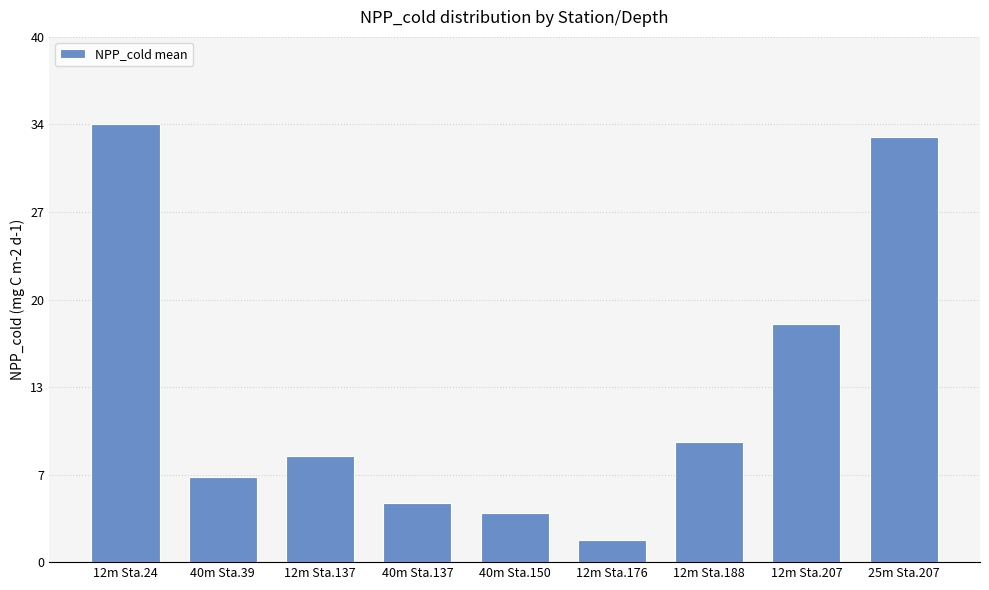

Are the bars horizontal?

No